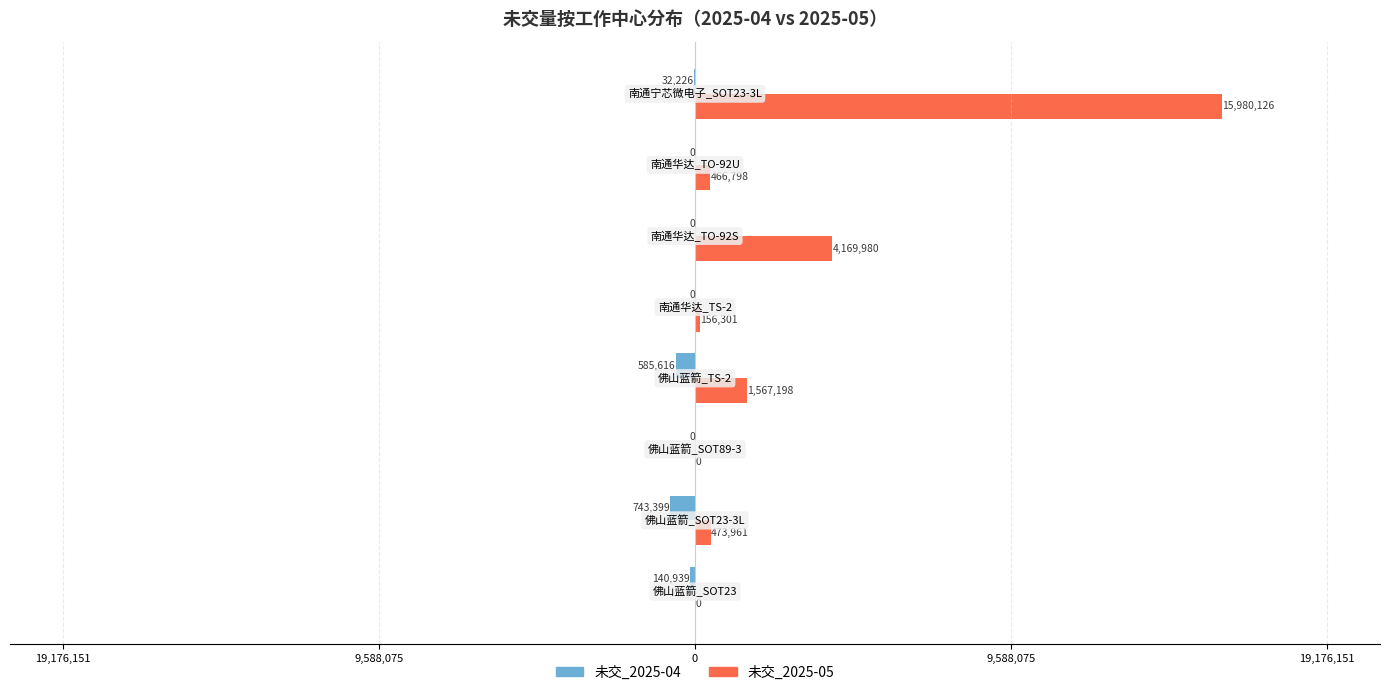

What are all the series names shown in the legend?

未交_2025-04, 未交_2025-05